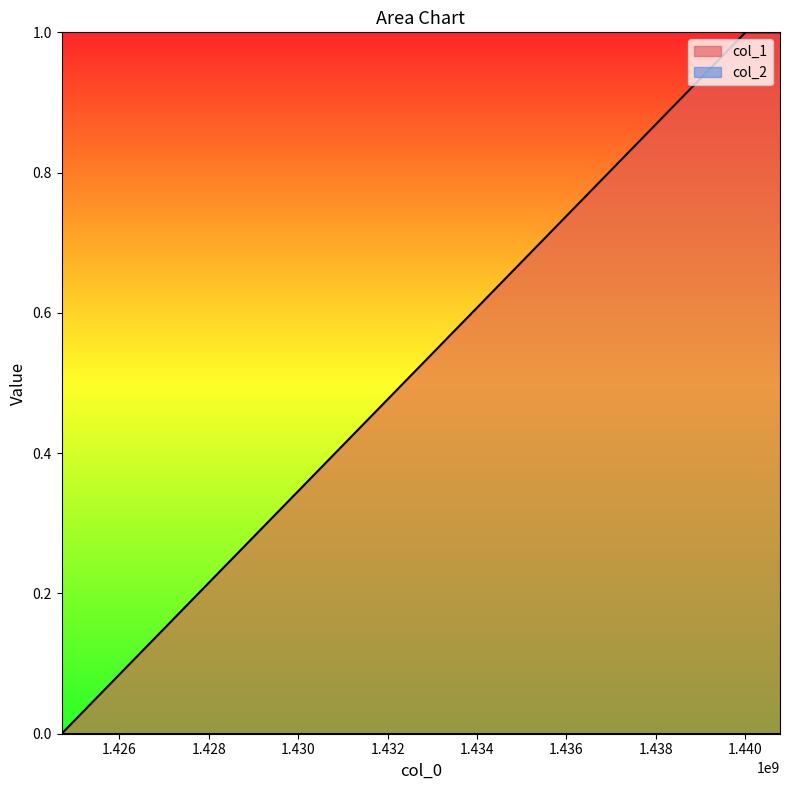

What is the greatest value displayed?

1